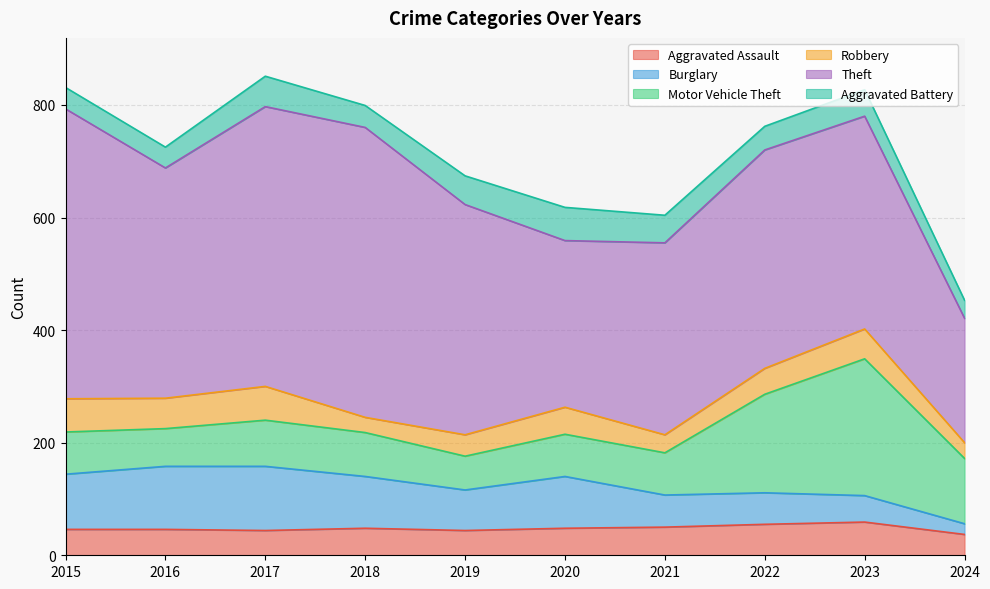

What is the approximate value of Burglary at 2018, to the nearest 10?

90